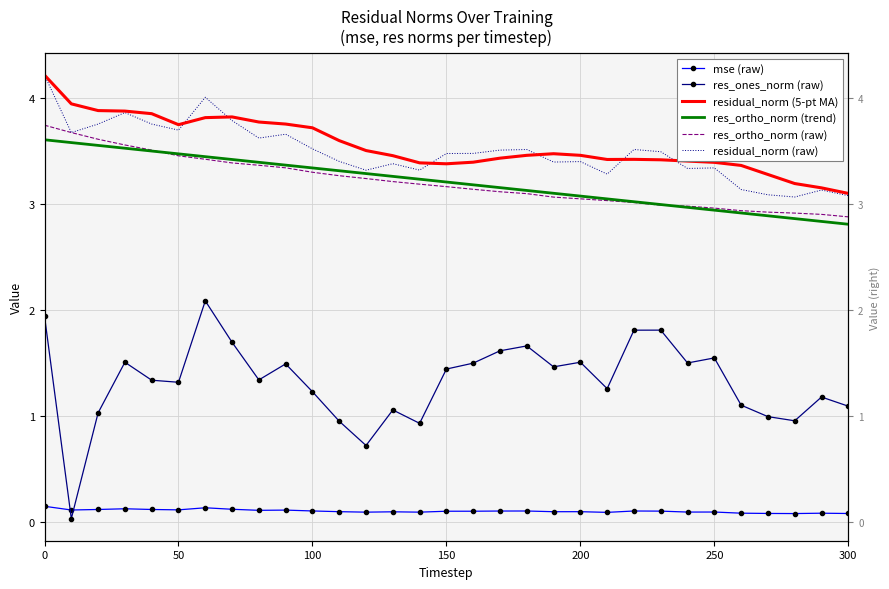

True or false: res_ortho_norm (trend) and residual_norm (5-pt MA) intersect in this chart.

False